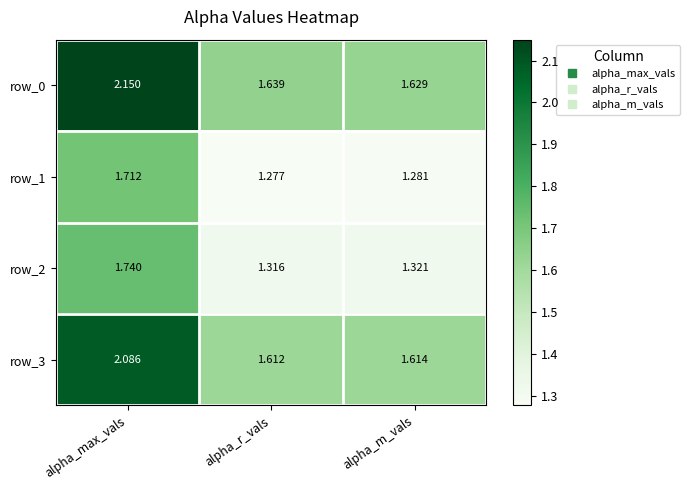

What is the average value of the row_0 series?

1.8